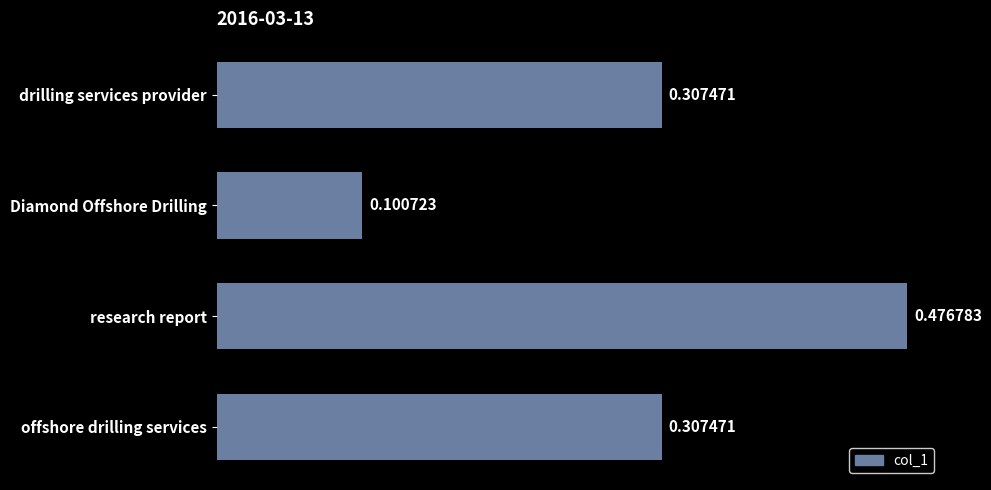

Which category has the lowest value across all series?

Diamond Offshore Drilling